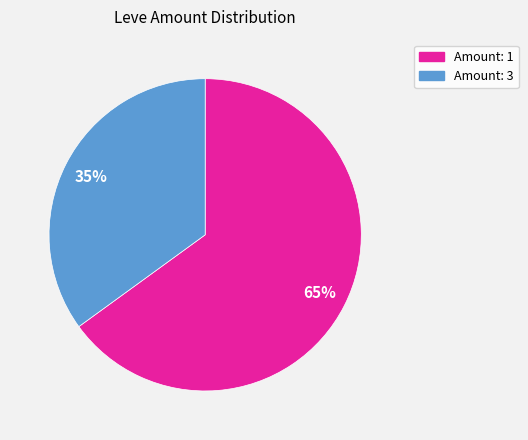

Do Amount: 3 and Amount: 1 together represent more than half of the pie?

Yes